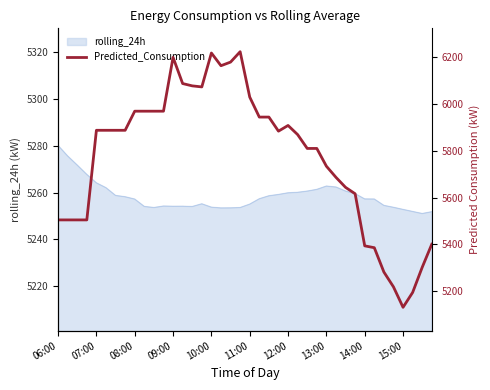

How many points are higher than both their immediate neighbors (excluding endpoints)?

4